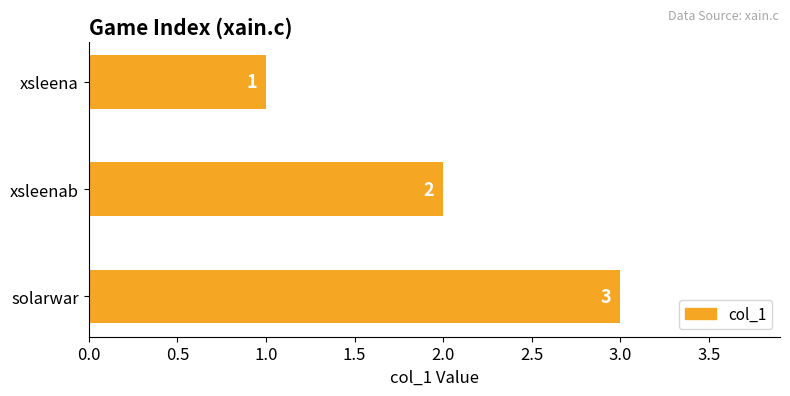

Between solarwar and xsleena, which is larger?

solarwar